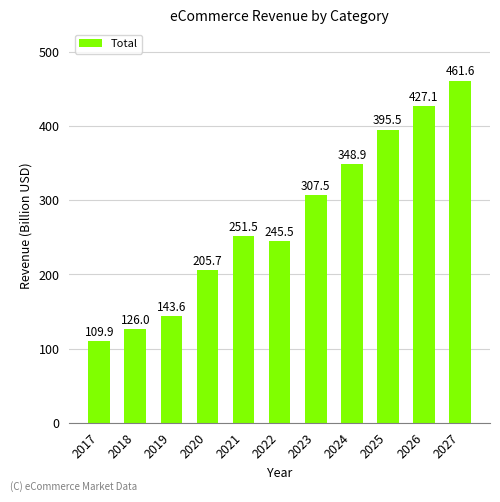

True or false: the data shows 126.0 at 2018.

True